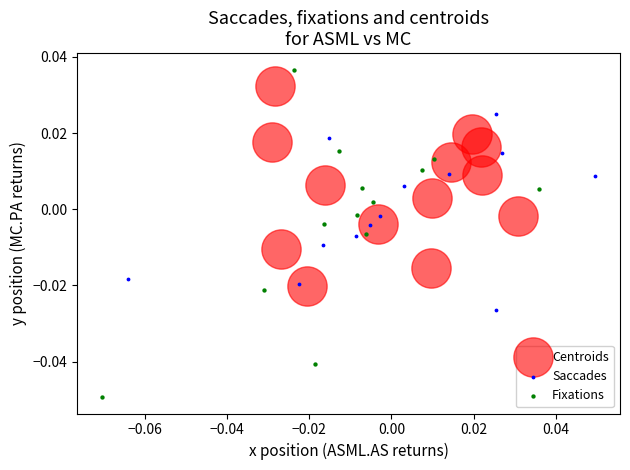

Which series reaches the maximum Y coordinate?

Fixations